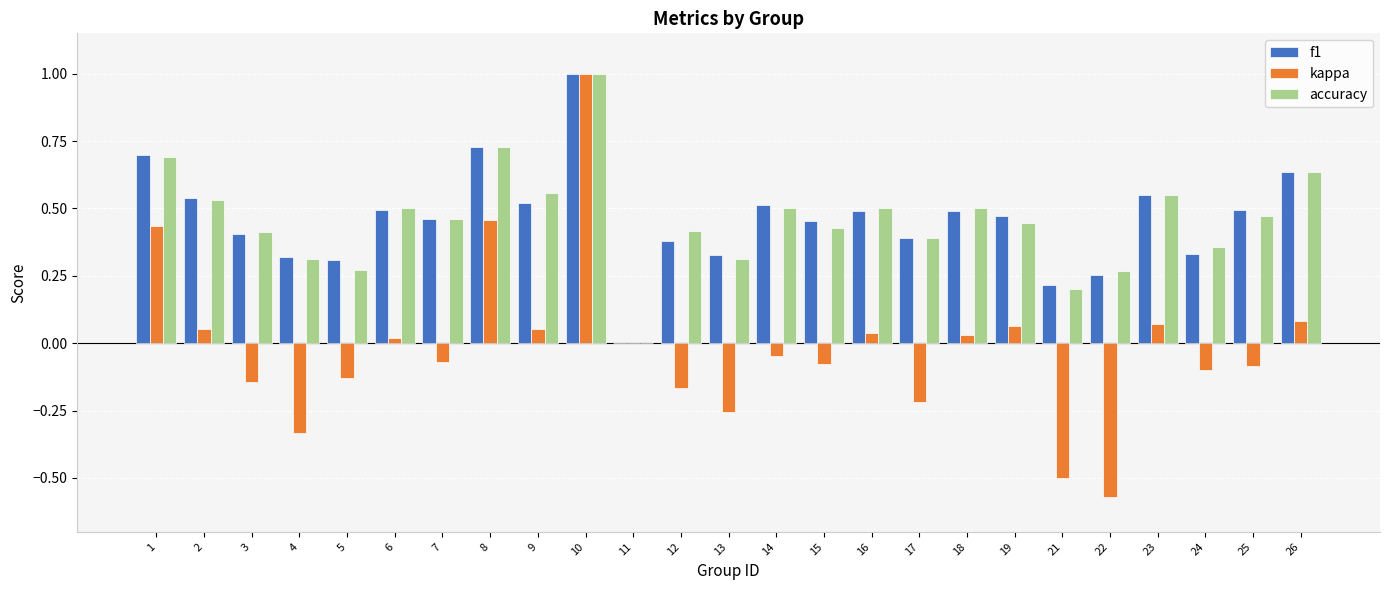

Which series changed the most between 4 and 8?

kappa